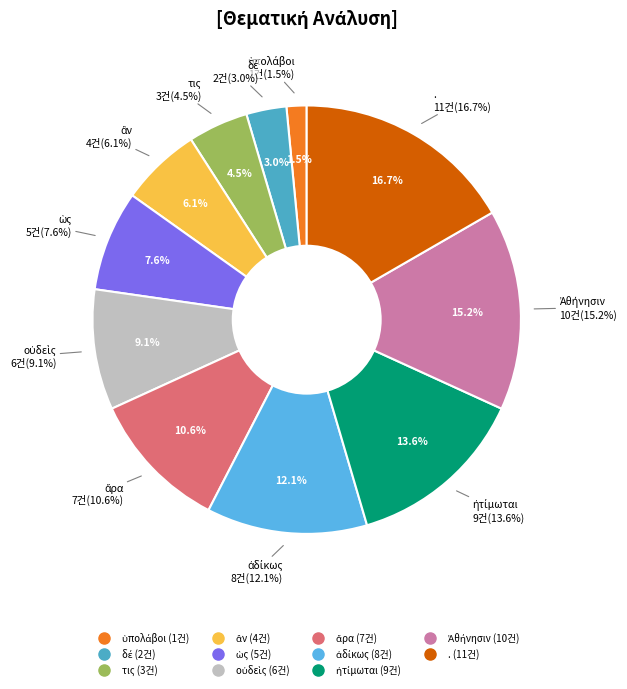

Is it true that ἠτίμωται is 14% of the pie?

True